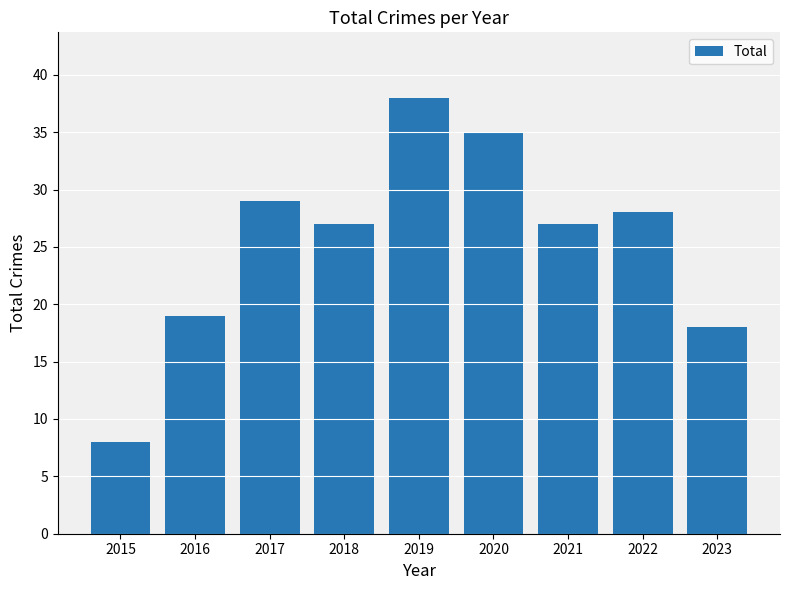

Approximately how many times larger is the value at 2021 compared to 2015?

3.4